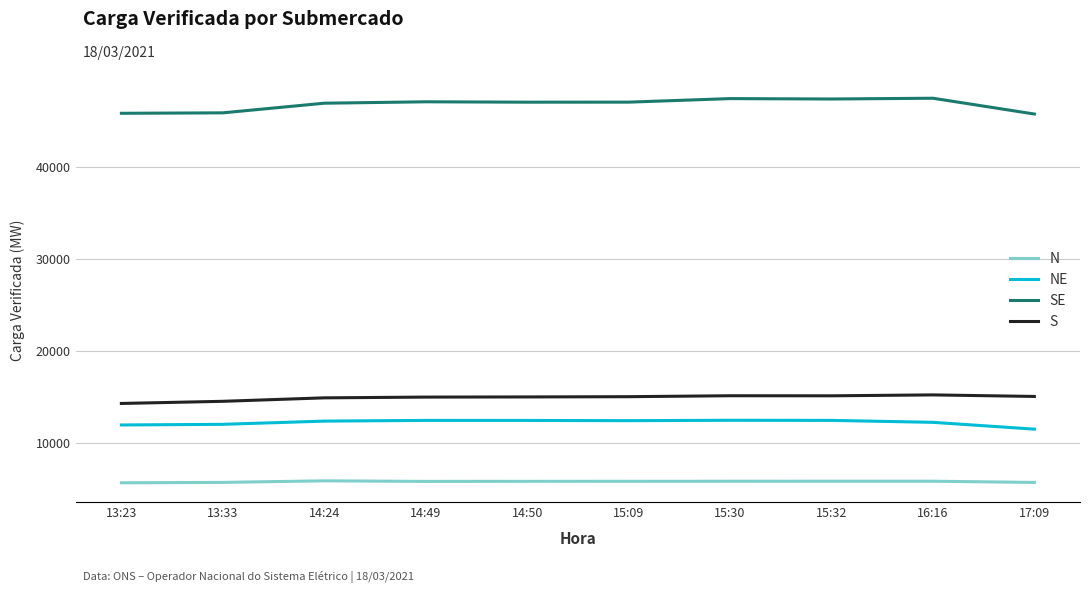

In N, how many points are lower than both neighbors (excluding endpoints)?

1